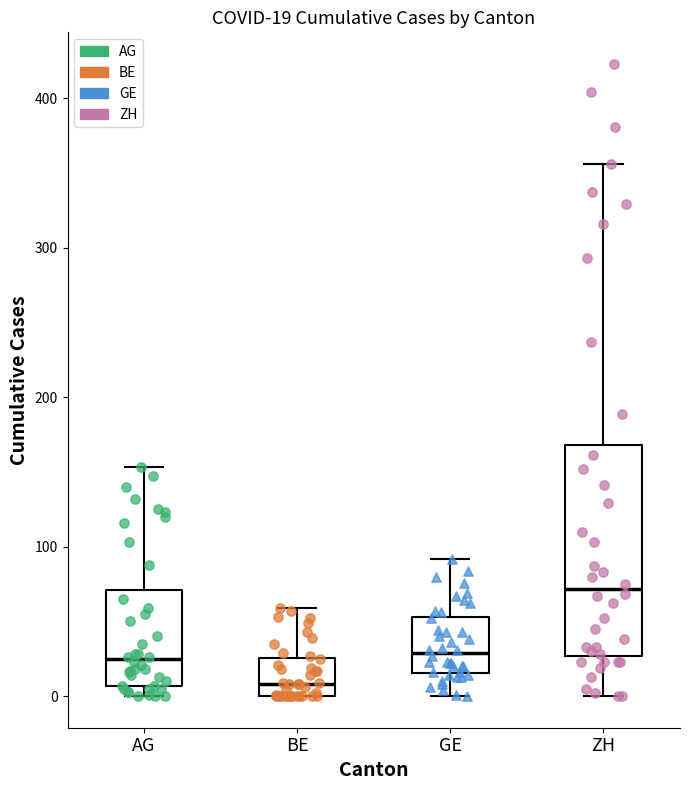

Which box has the highest median line?

ZH